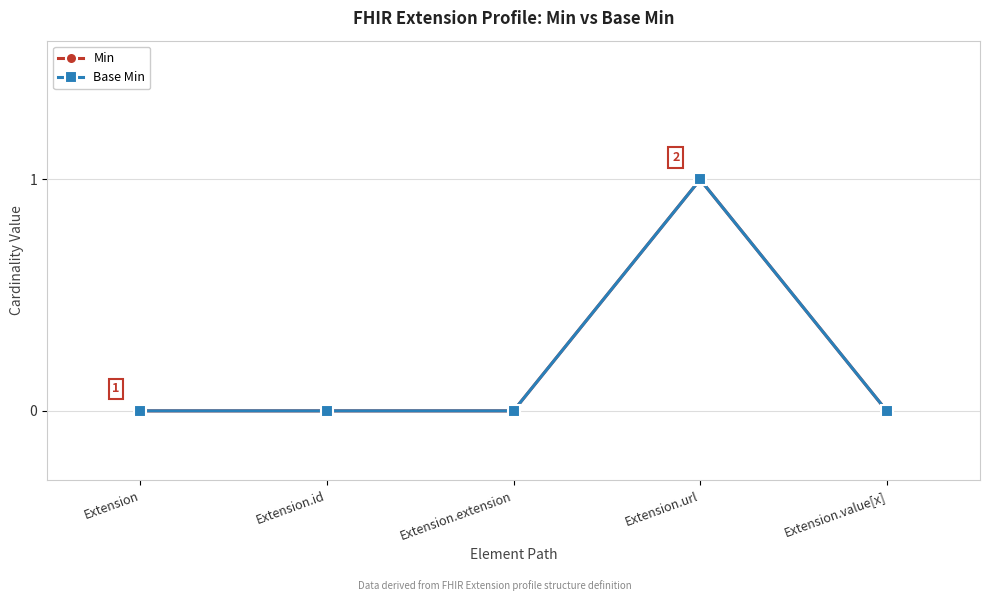

At how many categories does at least one series exceed 0?

1